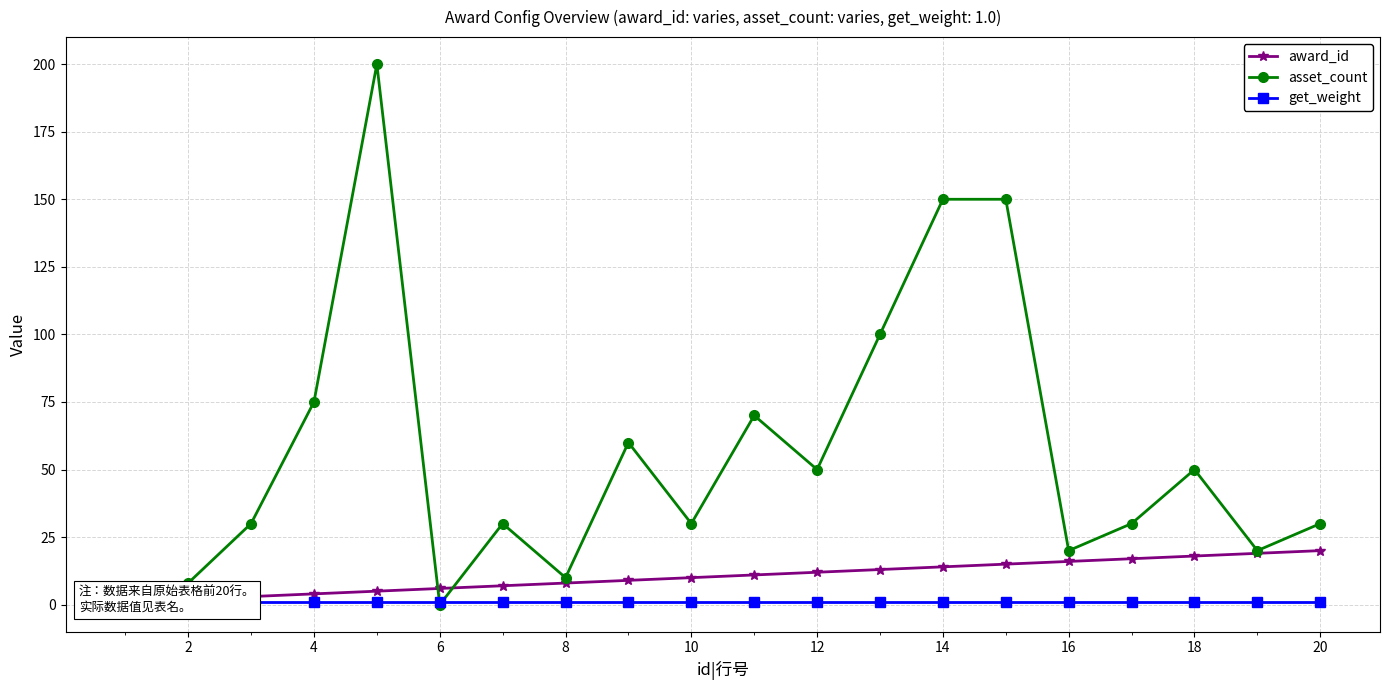

Is it true that asset_count equals 72 at 12?

False